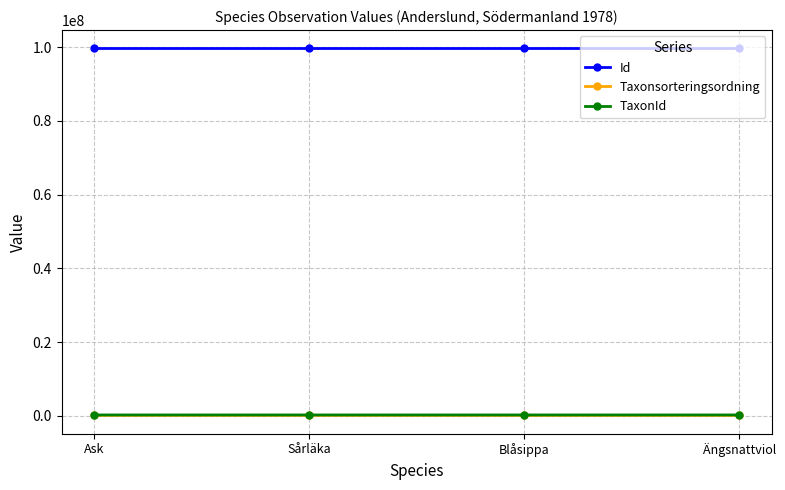

True or false: Taxonsorteringsordning has more than 1 points higher than both neighbors.

False